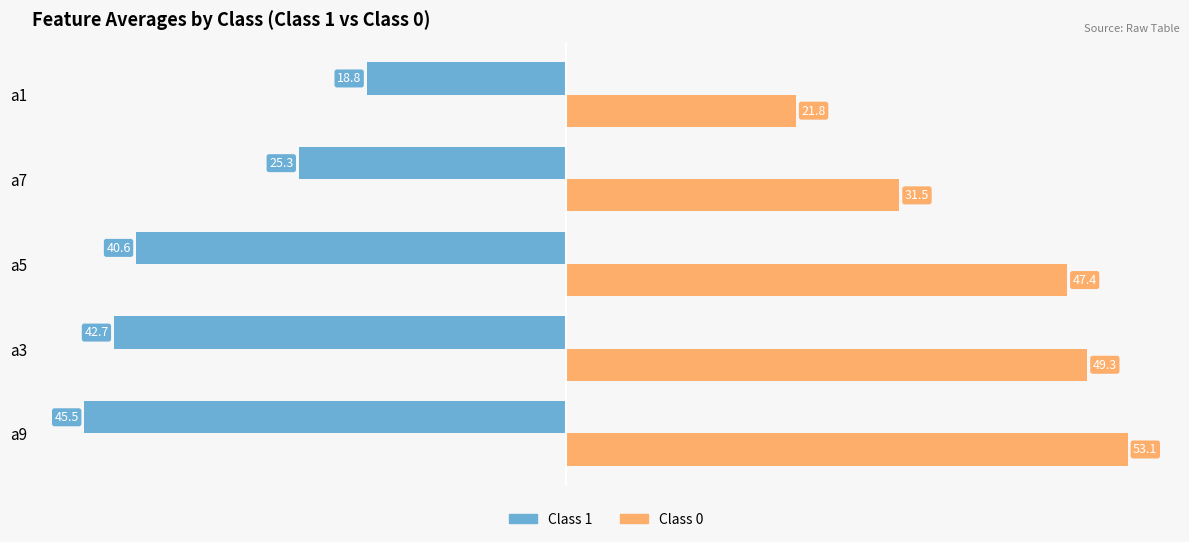

Is the value of Class 0 at a7 greater than the value of Class 1 at a7?

Yes